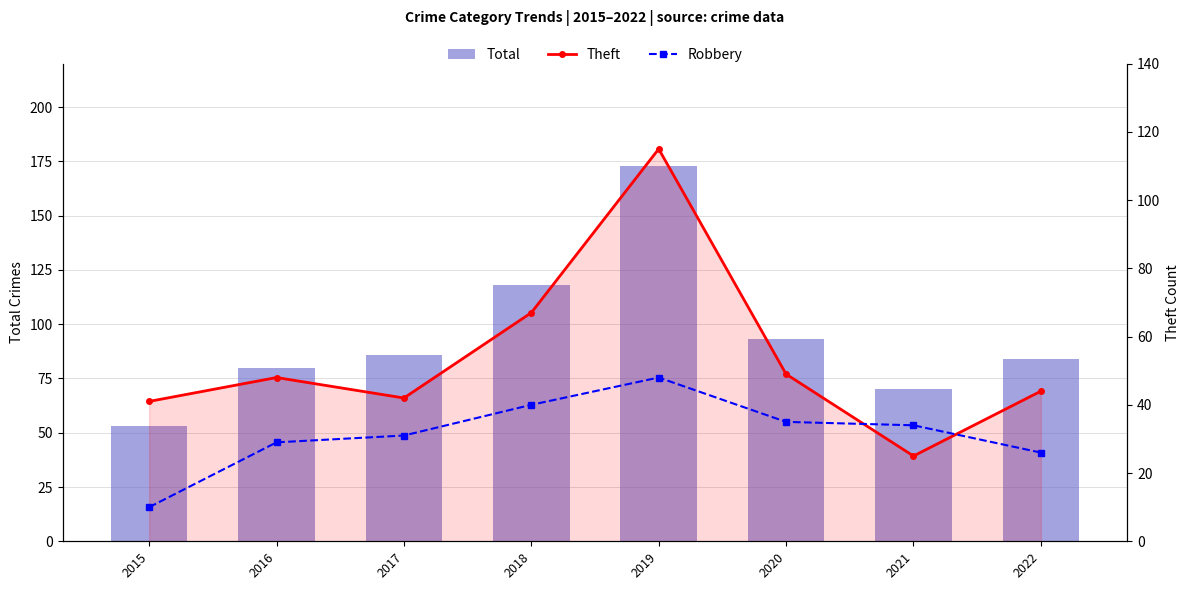

At which label does Total reach its peak?

2019